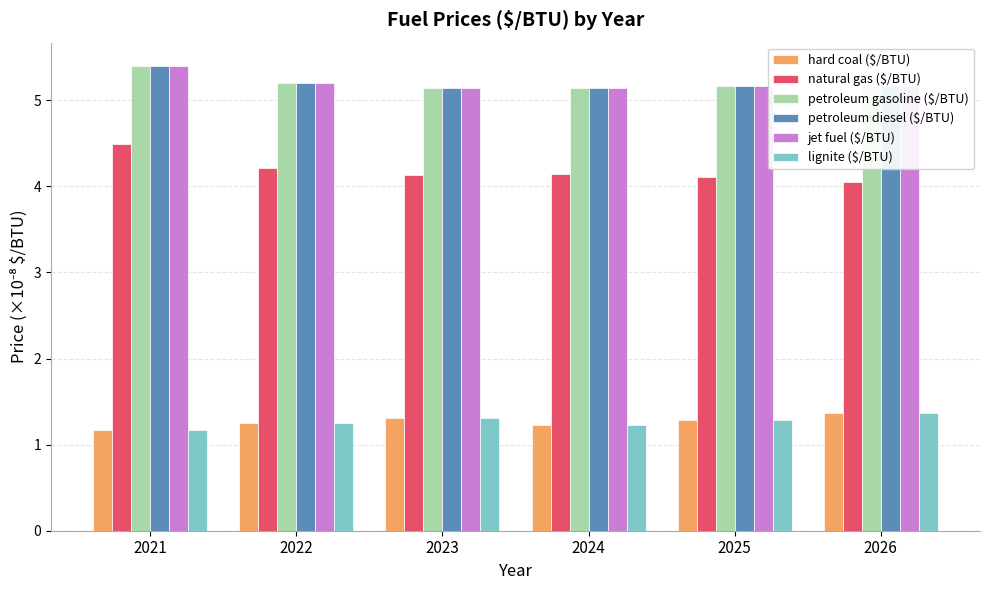

The value of jet fuel ($/BTU) at 2025 is 5.2. True or false?

True